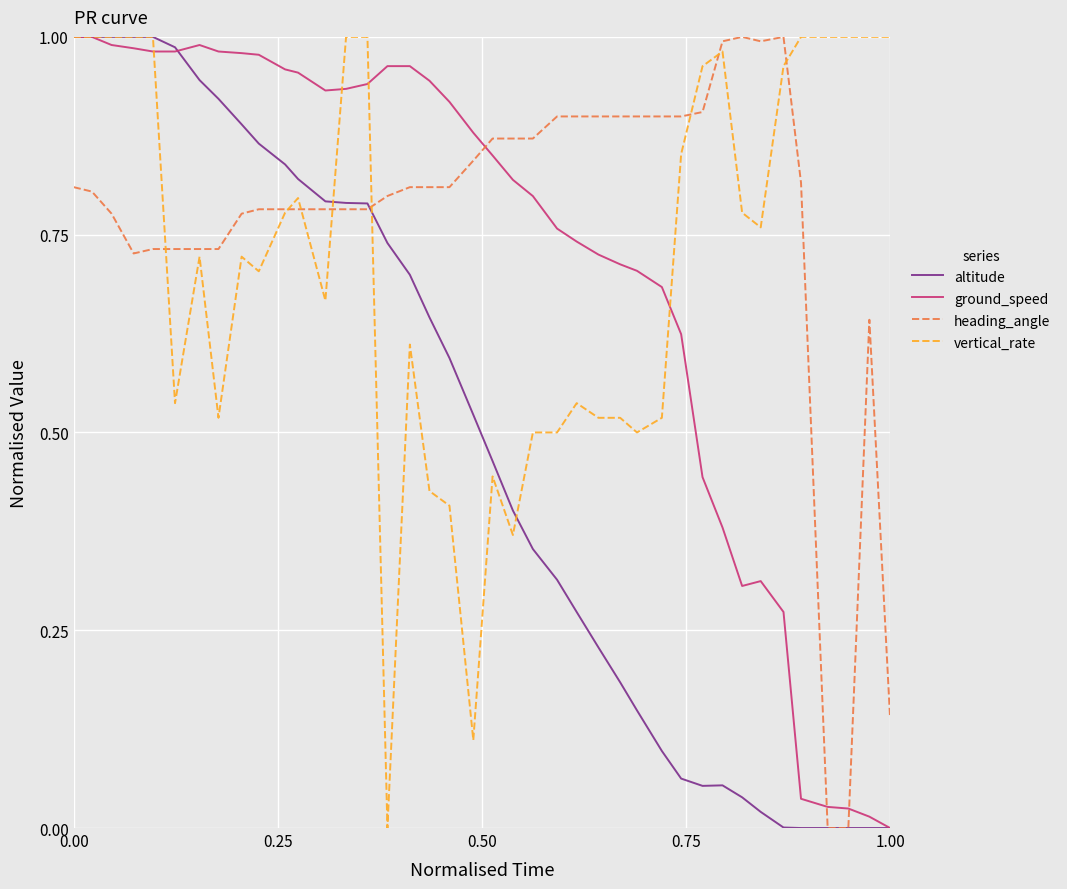

What are all the series names shown in the legend?

altitude, ground_speed, heading_angle, vertical_rate